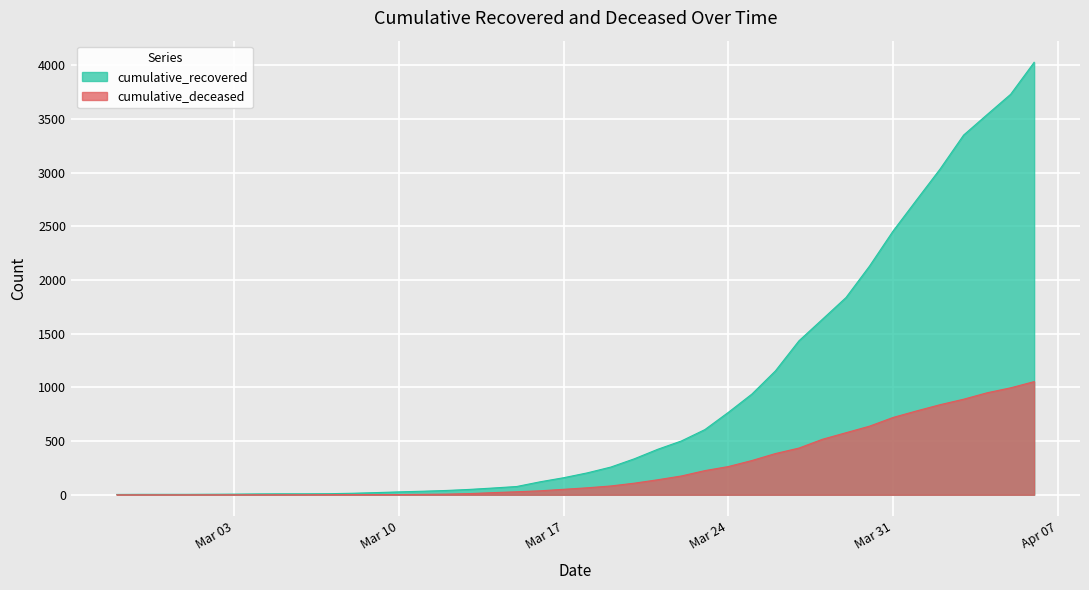

Which series has the largest total across all categories?

cumulative_recovered